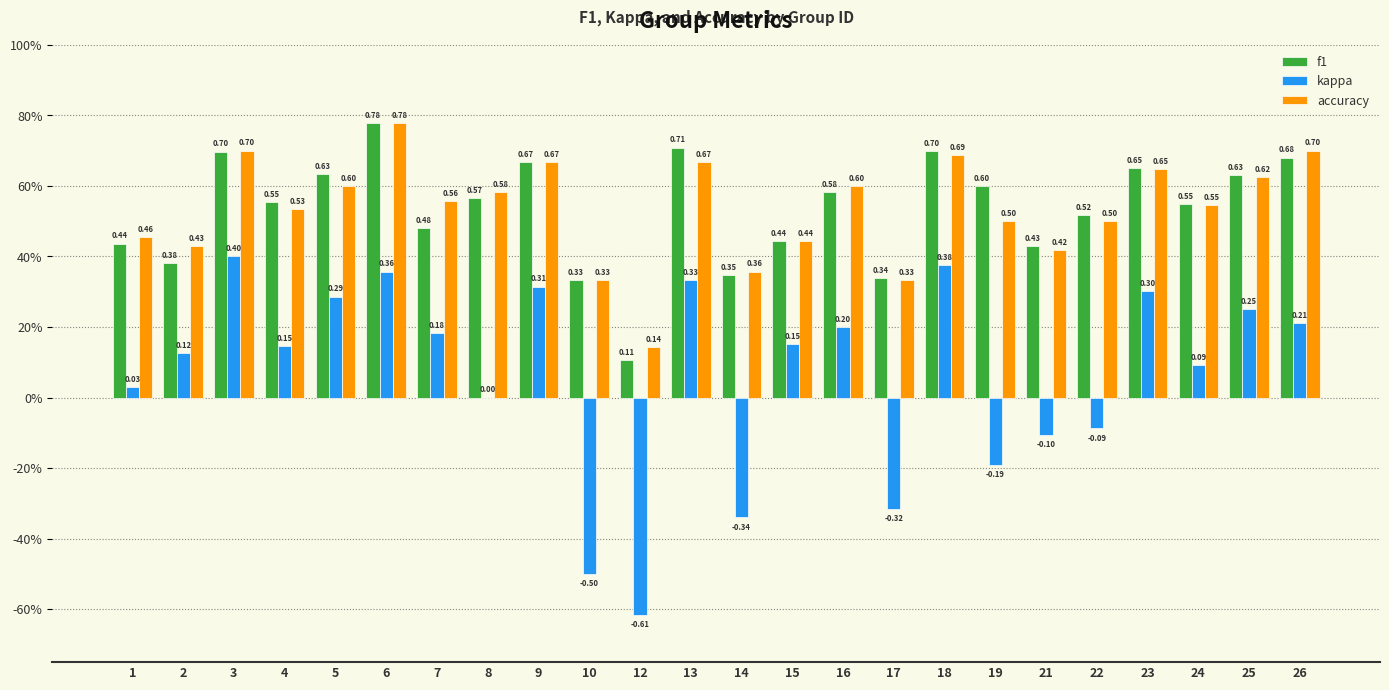

What are all the series names shown in the legend?

f1, kappa, accuracy